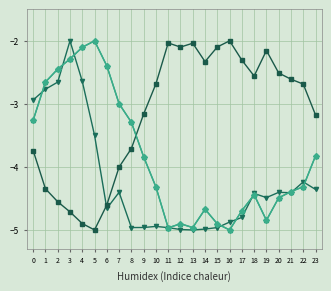

What is the total value across all series at 5?

-12.5